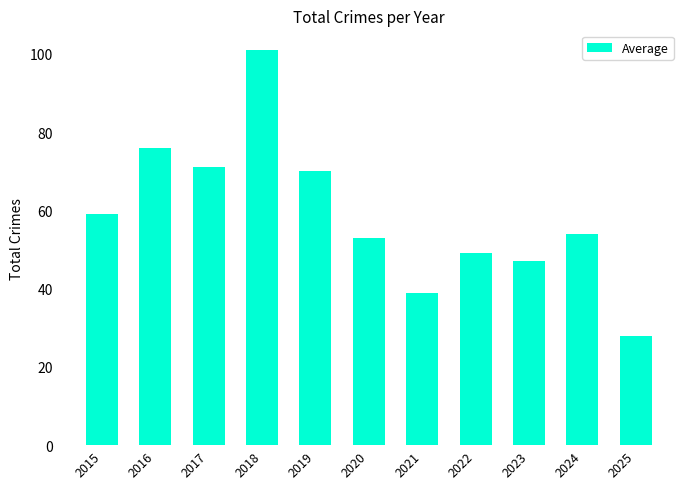

Reading left to right, extract all data points from this chart.

2015=59	2016=76	2017=71	2018=101	2019=70	2020=53	2021=39	2022=49	2023=47	2024=54	2025=28